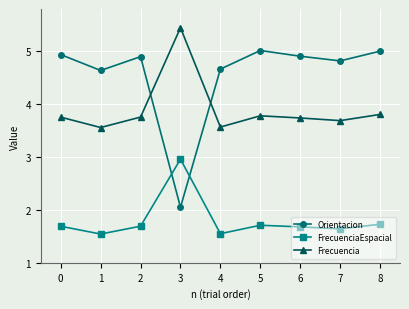

True or false: FrecuenciaEspacial has a value of 2.1 at 4.

False